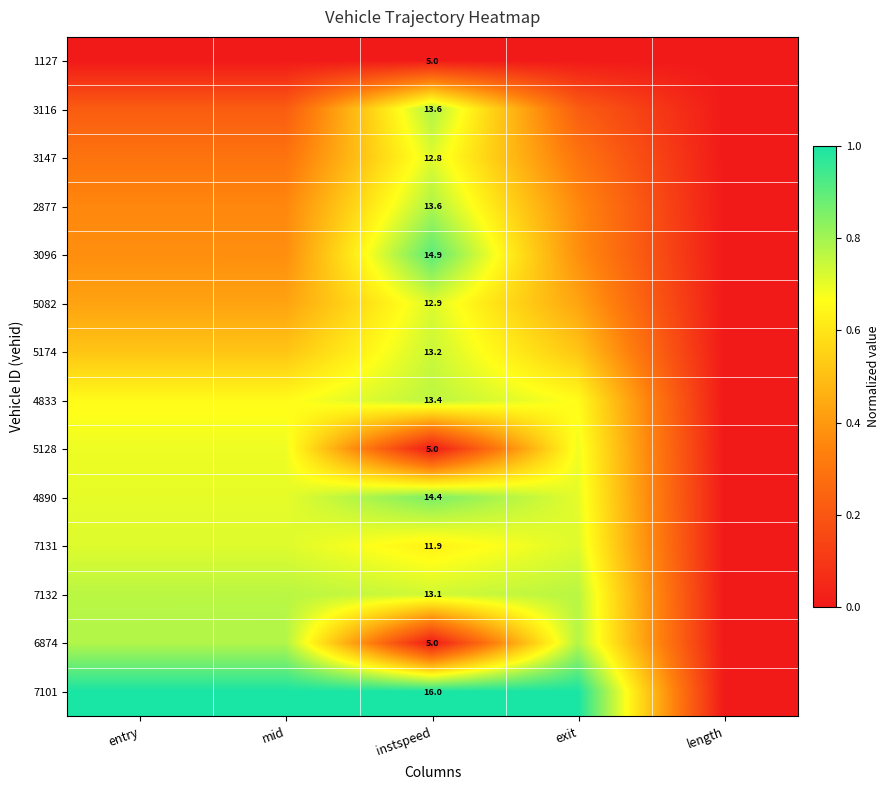

Rank the series by their maximum value, from highest to lowest.

7101, 3096, 4890, 2877, 3116, 6874, 7132, 4833, 5174, 5082, 7131, 3147, 5128, 1127